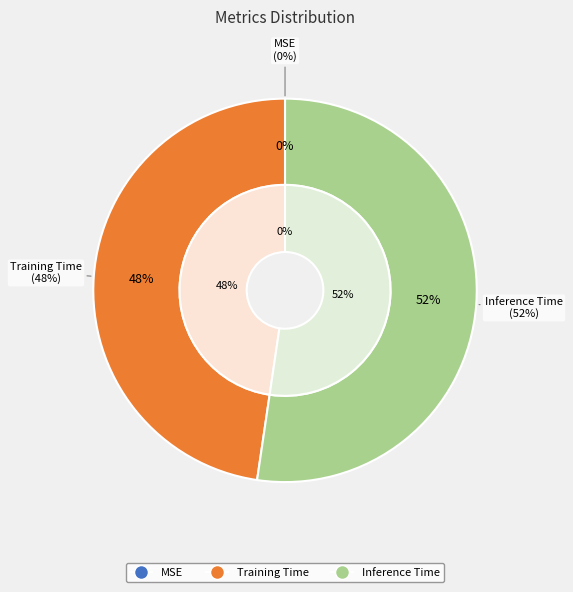

Count the number of slices in the pie.

3